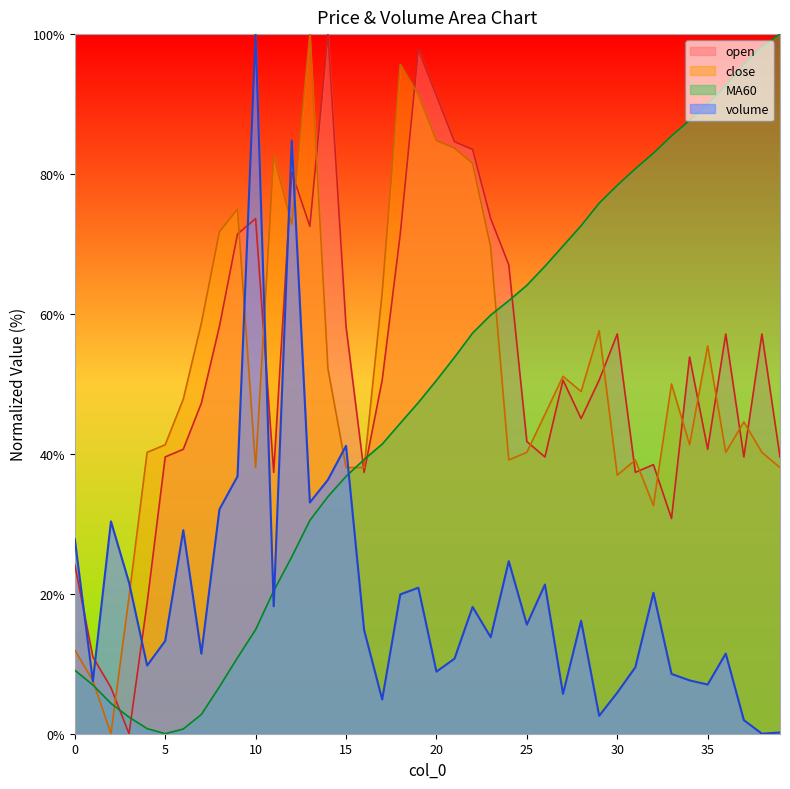

How many values in close are above zero?

39